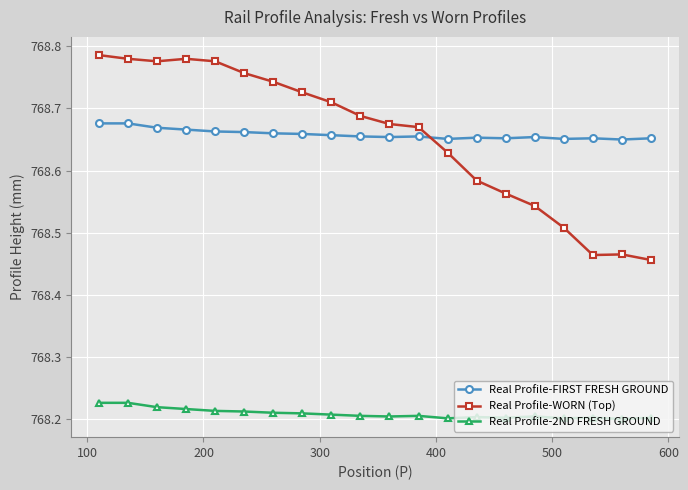

What is the sum of all Real Profile-WORN (Top) values?

15373.1